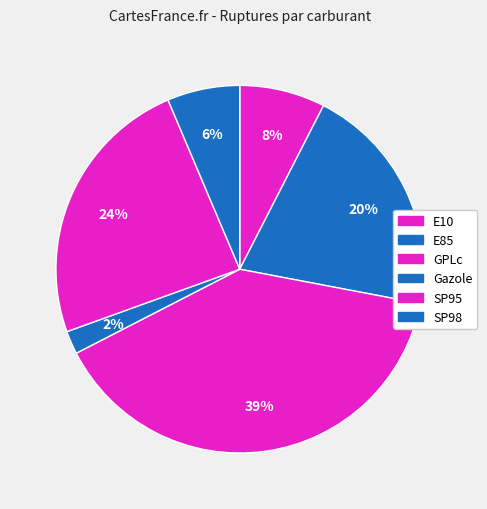

How many slices are in this pie chart?

6